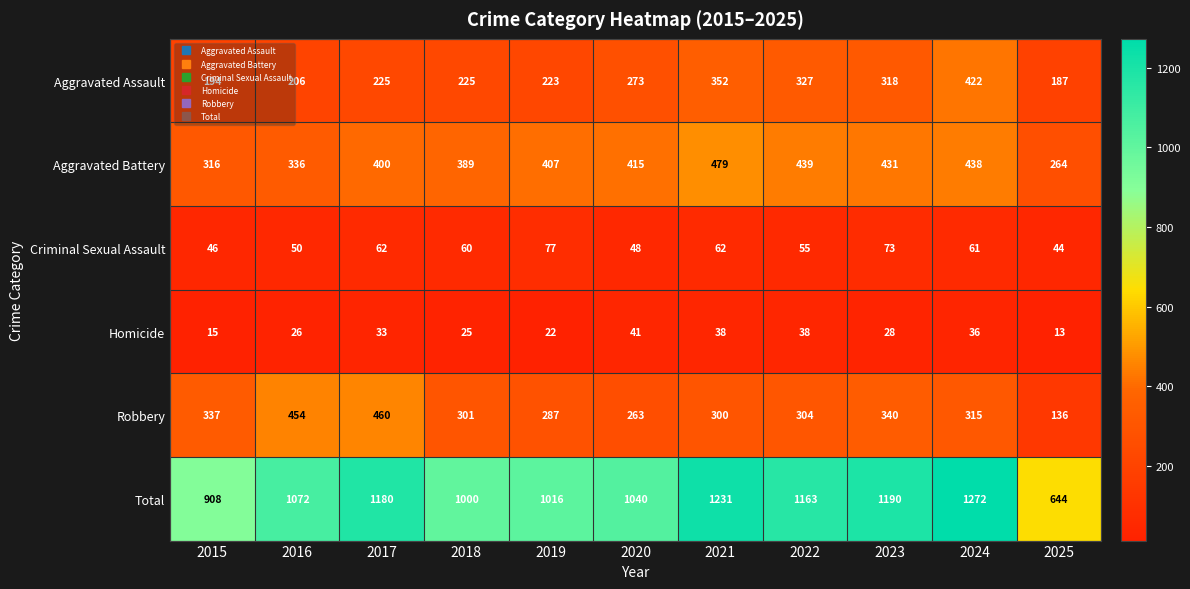

At which category does the chart reach its peak across all series?

2024